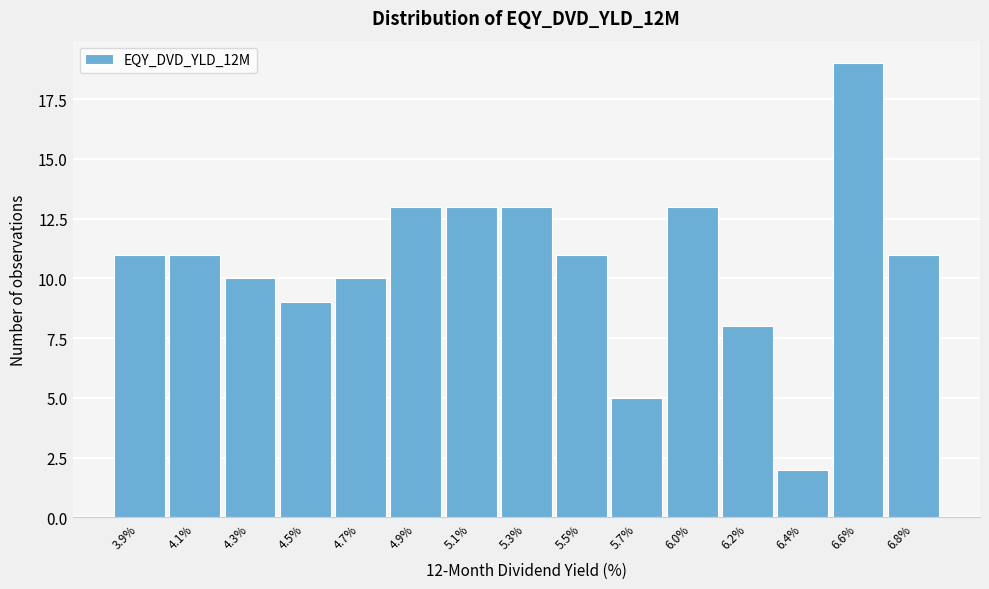

Reading left to right, transcribe all the data shown in this chart.

11	11	10	9	10	13	13	13	11	5	13	8	2	19	11